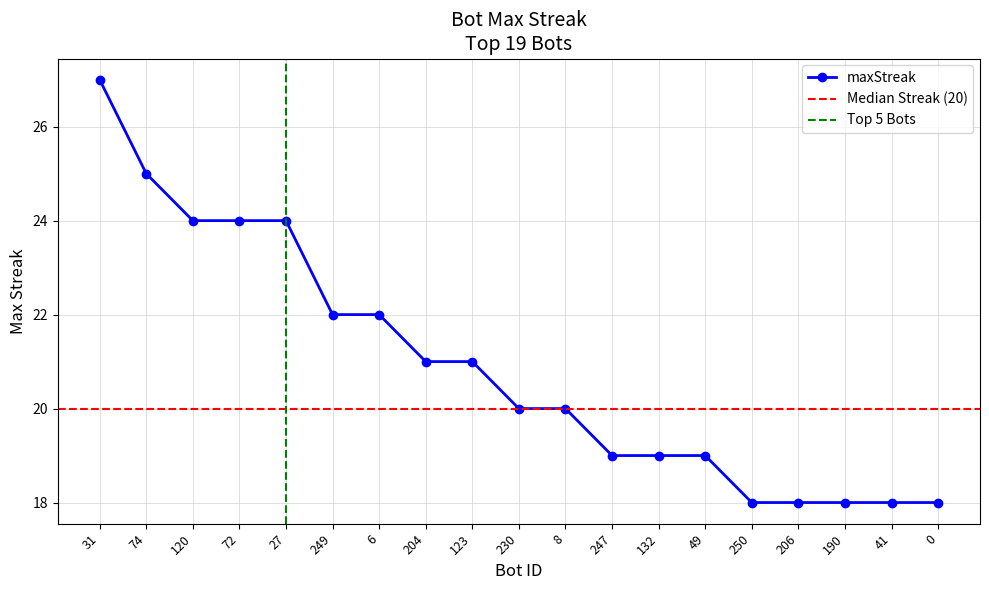

Does the chart have visible grid lines?

Yes